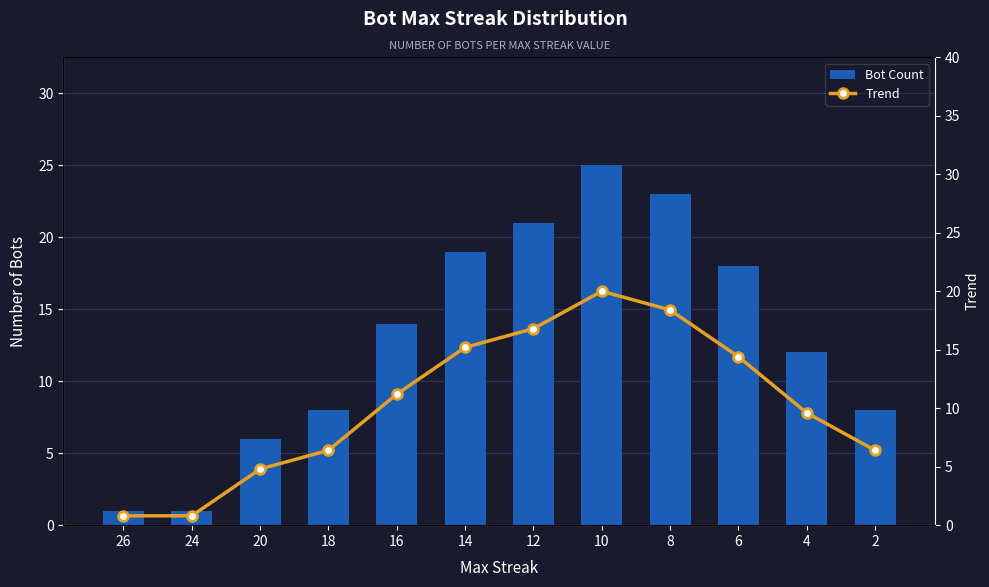

Where is Trend nearest to the value 10?

4